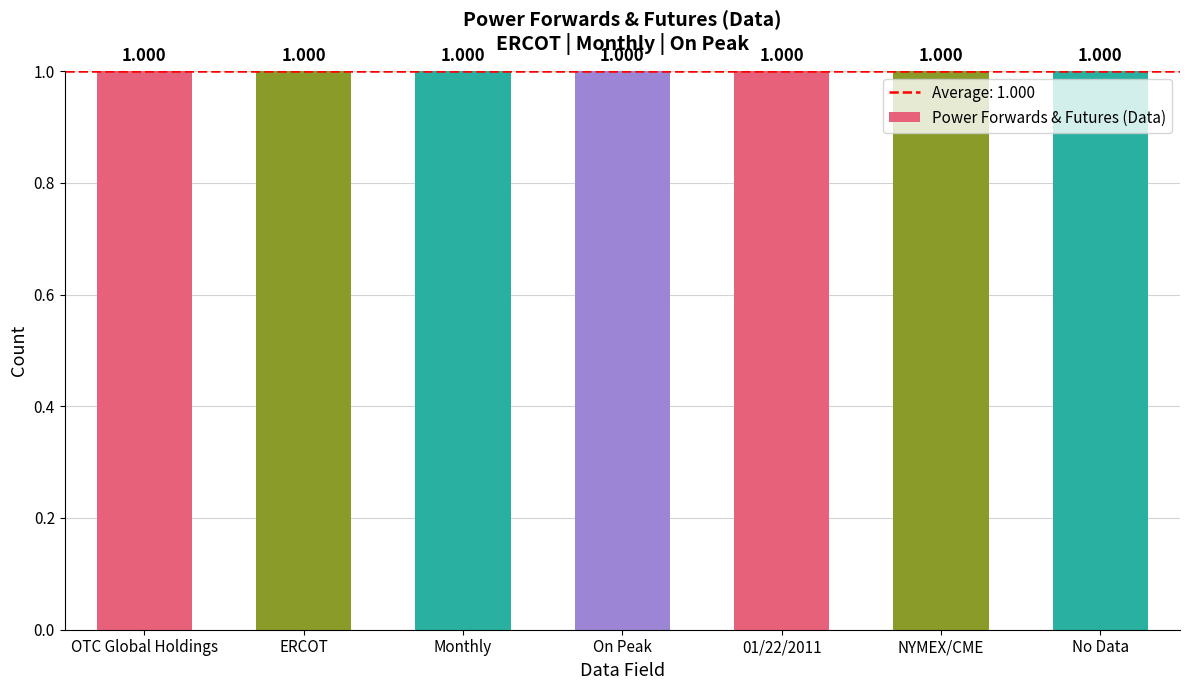

Rank the categories by value from highest to lowest.

No data matches, NYMEX and CME Clearport, As Of: 01/22/2011, Peak: On Peak, Forward Term: Monthly, Region: ERCOT, Source: OTC Global Holdings